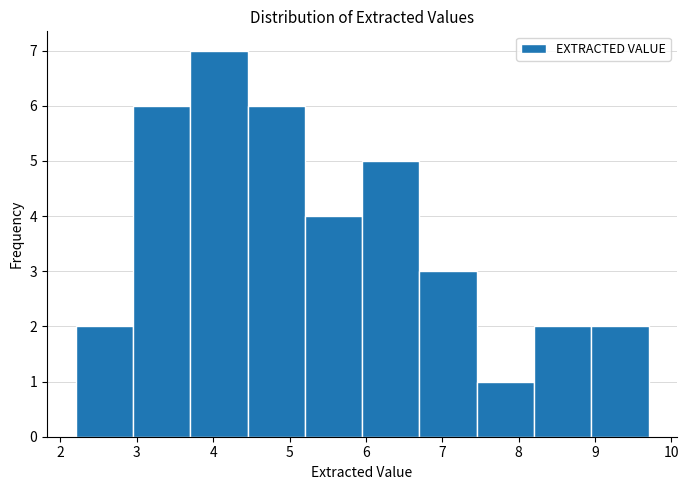

What is the height of the bar covering 6.70 to 7.45 on the x-axis? Neither the bar edges nor the heights are printed on the chart, so give them approximately, as read against the axes.

3